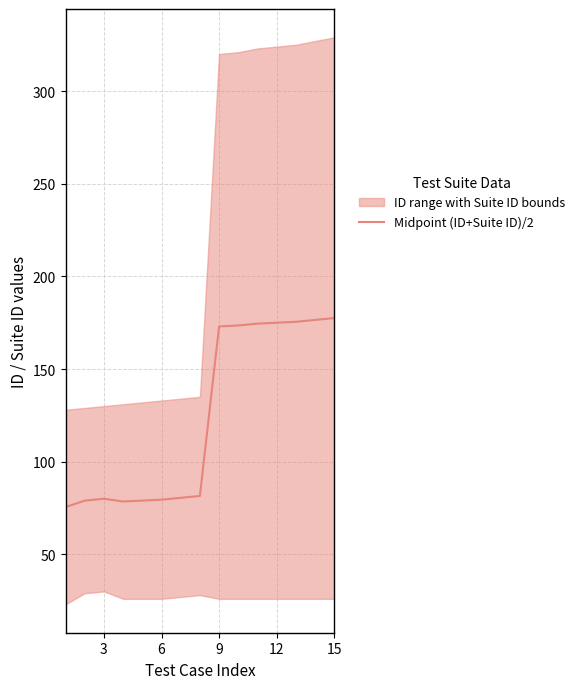

What is the highest value of the Midpoint (ID+Suite ID)/2 series?

177.5